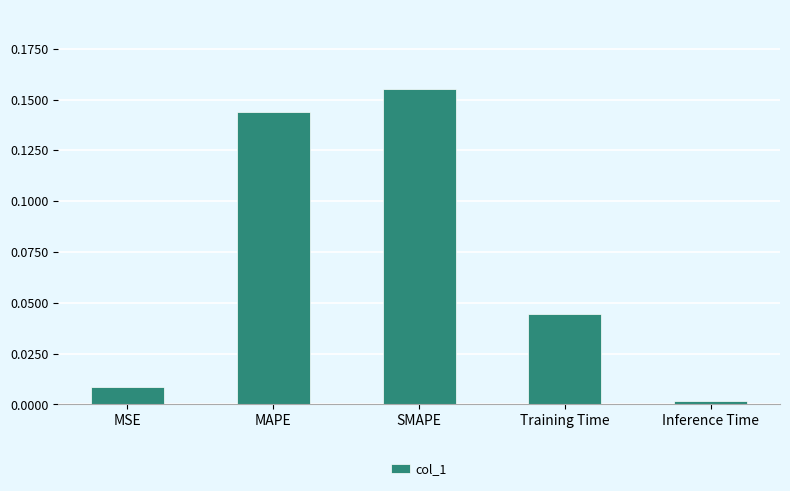

Which category has the lowest value across all series?

Inference Time